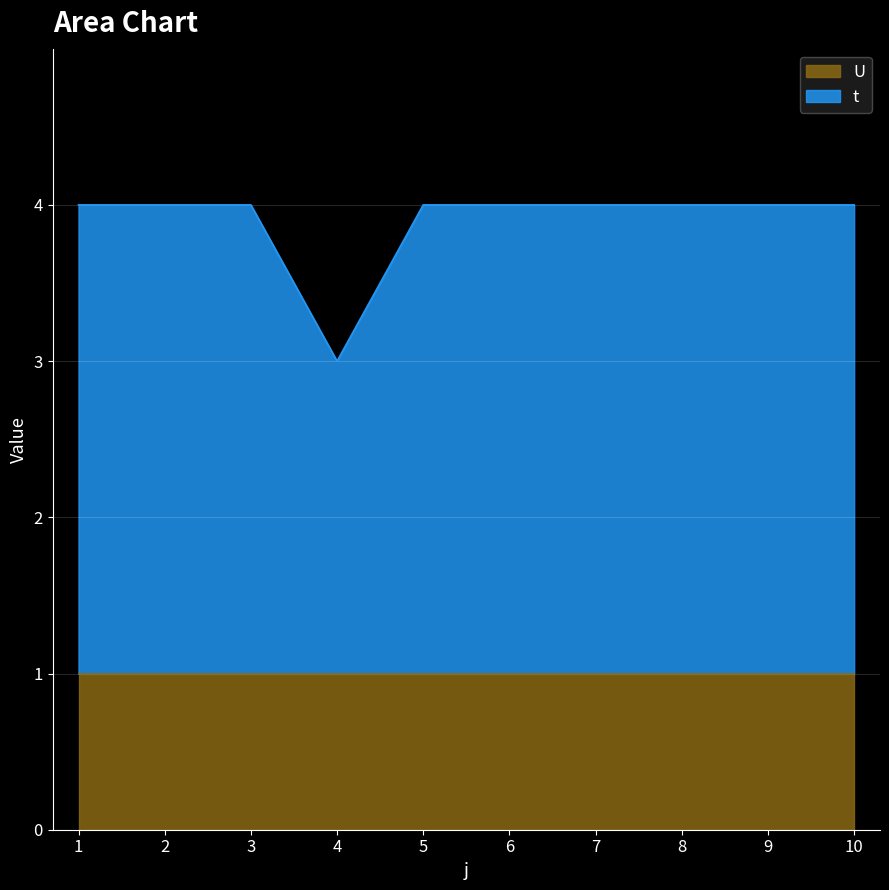

True or false: the data shows 4 at 7.

True